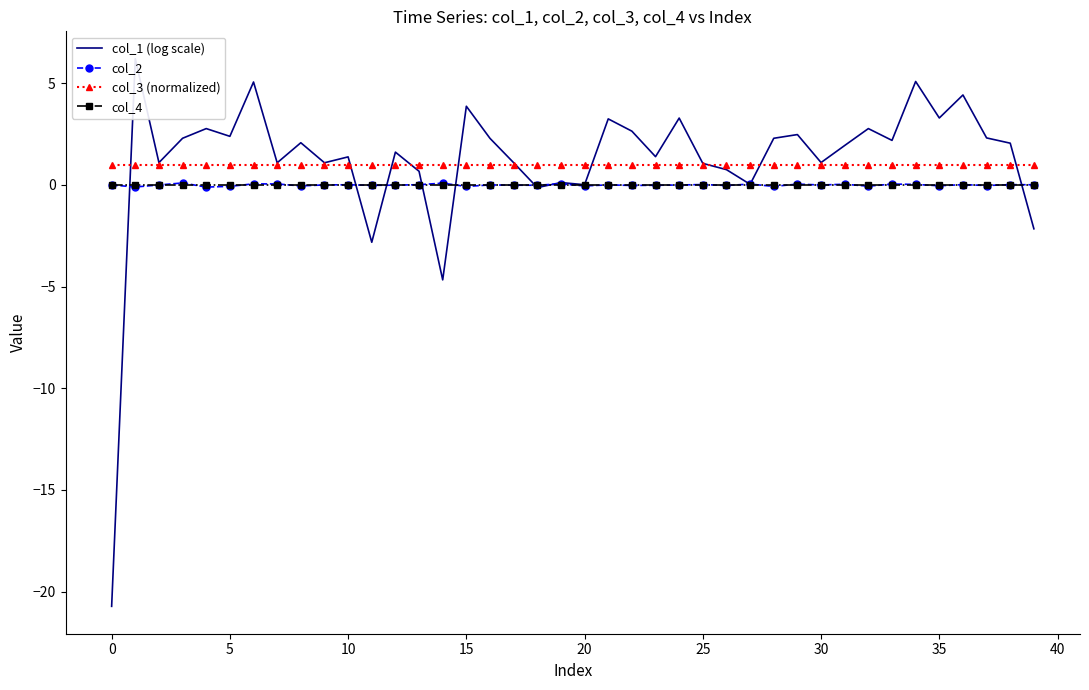

Is the value of col_2 at 37 greater than the value of col_1 (log scale) at 27?

No